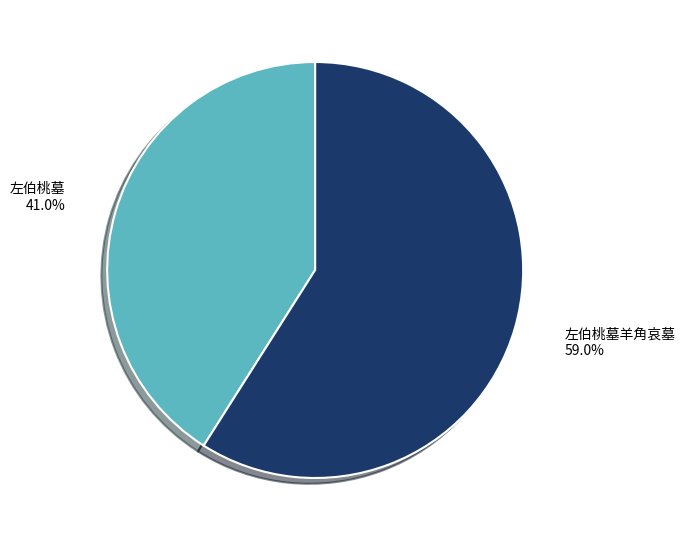

Which category has the biggest portion of the pie?

左伯桃墓羊角哀墓